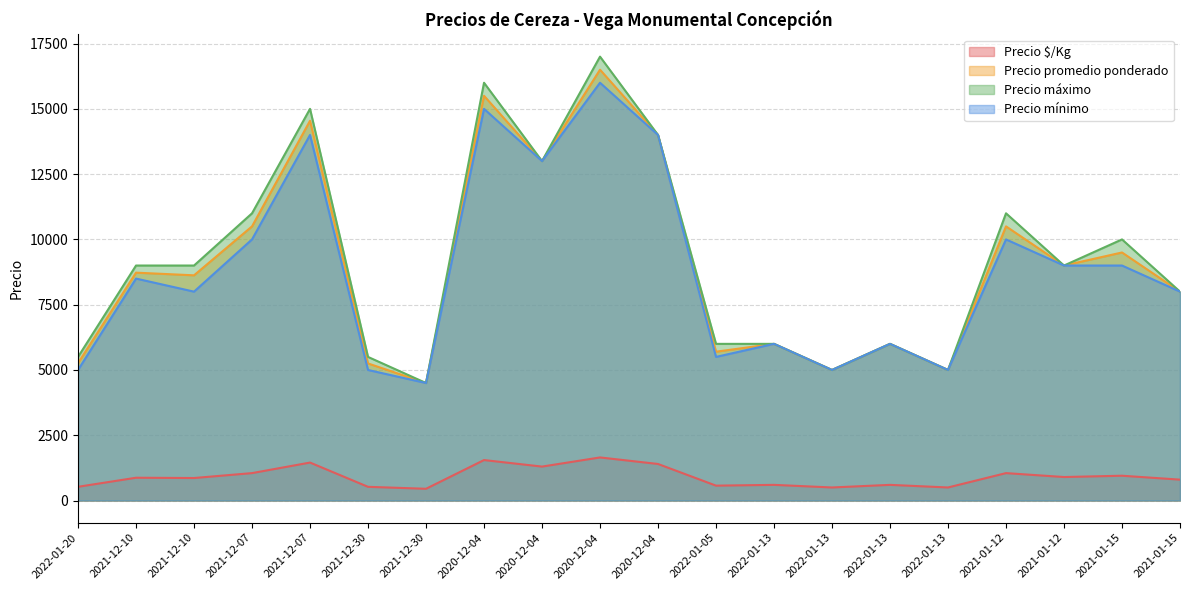

What is the difference between the second highest and minimum values in the Precio $/Kg series?

1100